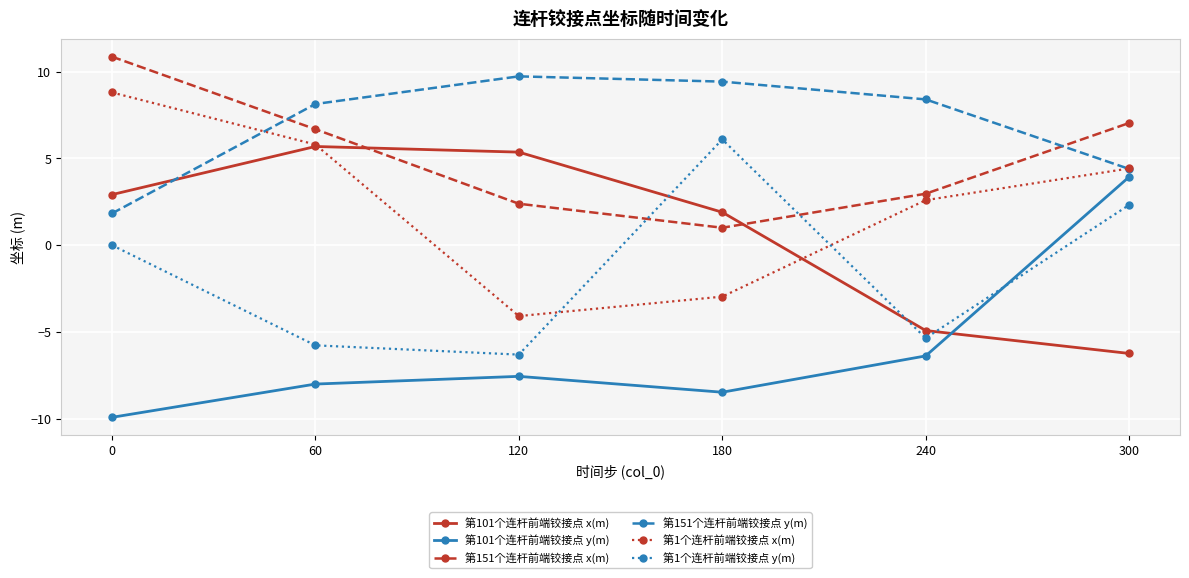

In 第1个连杆前端铰接点 x(m), how many points are lower than both neighbors (excluding endpoints)?

1